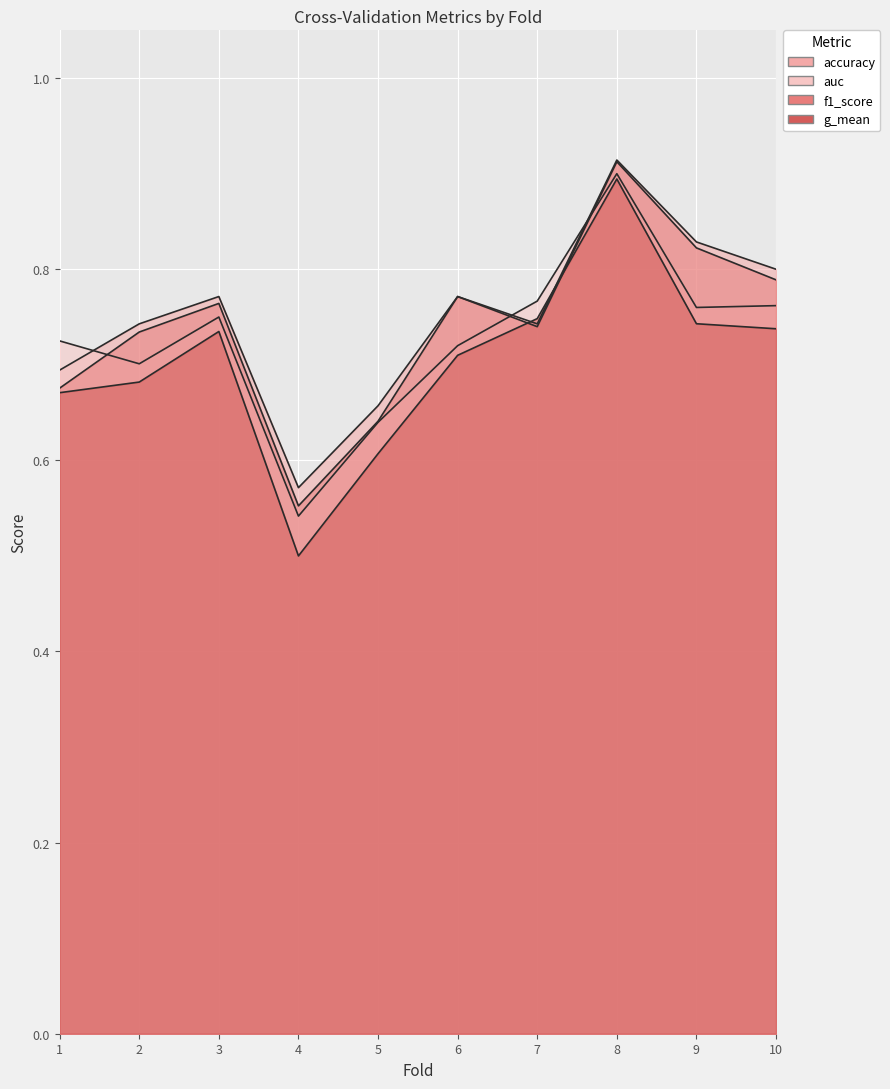

The value of g_mean at 6 is 0.7. True or false?

True